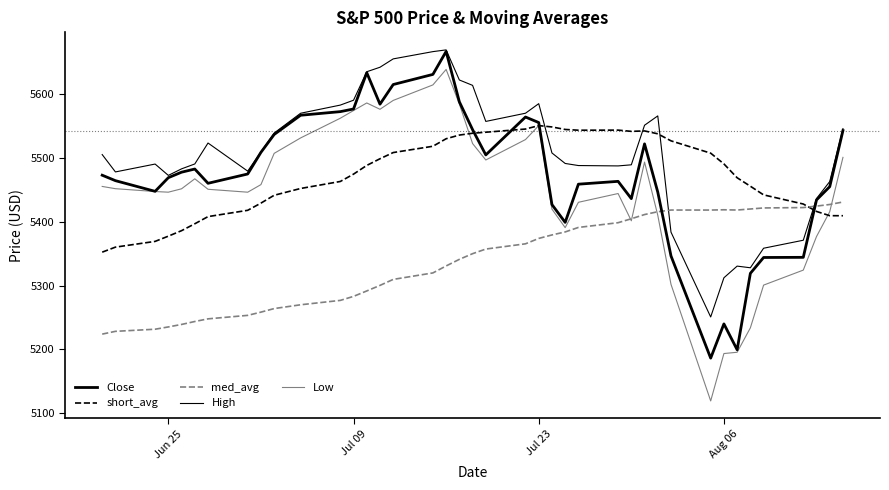

True or false: short_avg and Low intersect in this chart.

True